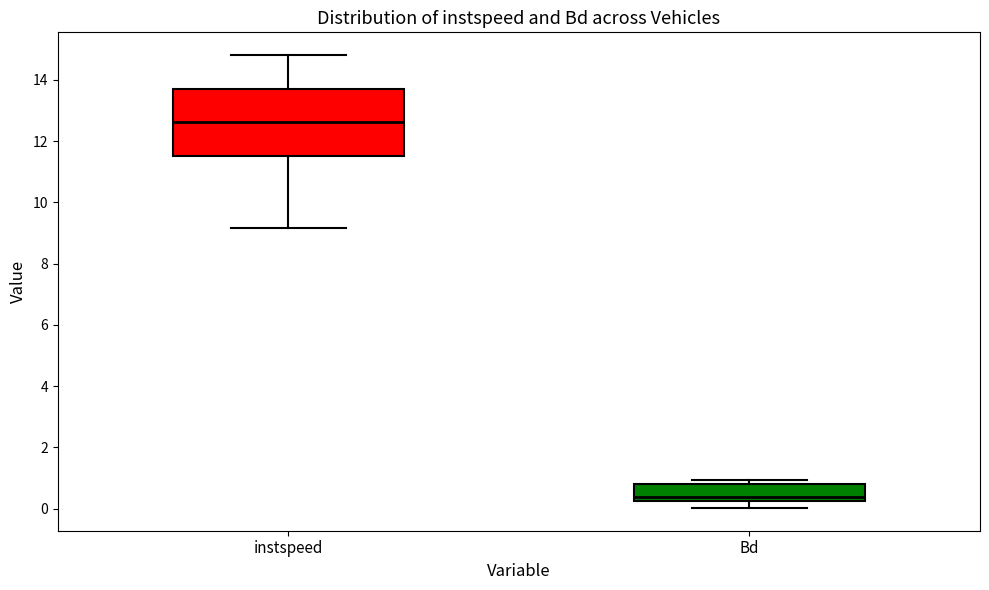

Reading left to right, read every box against the y-axis: the position of its median line, the range the box covers, and the ends of its whiskers. The values are not printed on the chart, so give them approximately, as read against the axis.

instspeed: median 12.6, box 11.6 to 13.6, whiskers 9.2 to 14.8
Bd: median 0.4, box 0.2 to 0.8, whiskers 0.0 to 1.0